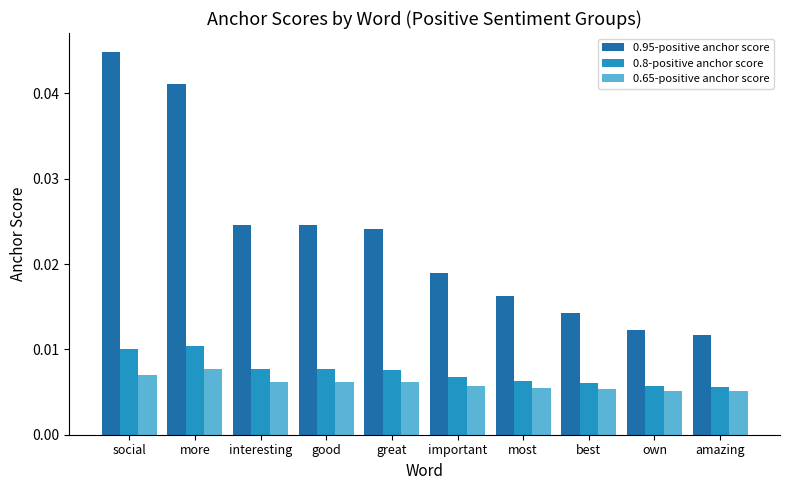

Which series changed the most between more and interesting?

0.95-positive anchor score